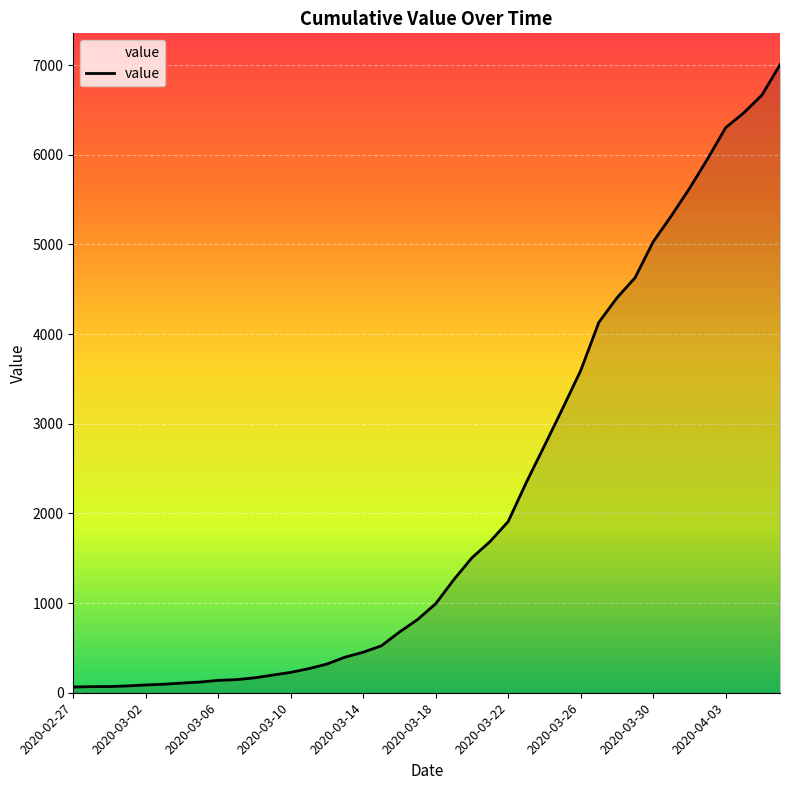

What is the difference between the maximum and minimum values?

6939